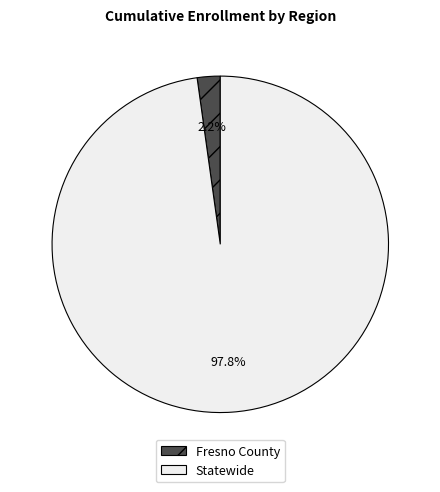

To the nearest percent, what percentage of the pie is Statewide?

98%